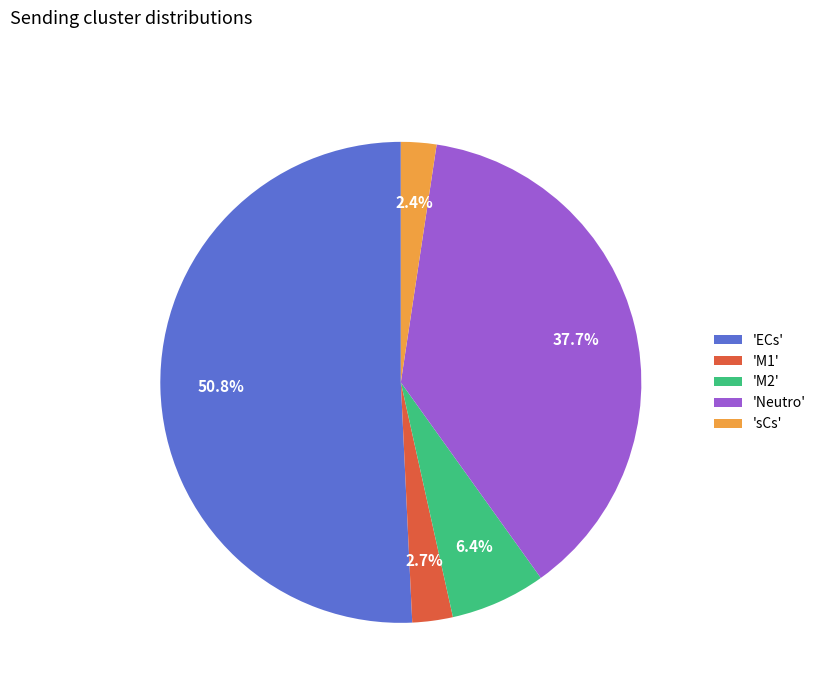

Is there any slice that represents more than half of the pie?

Yes